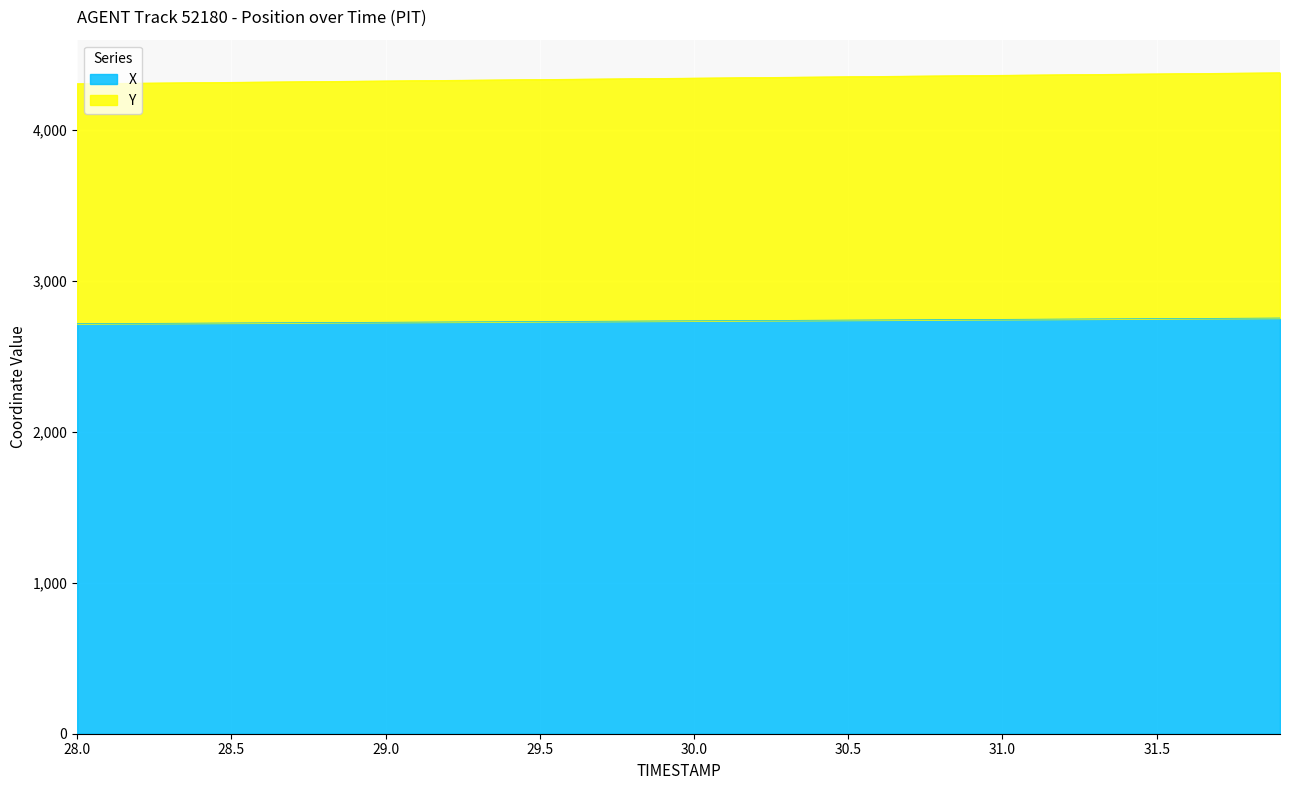

Reading left to right, extract all data points from this chart.

X: 28.0=2715.2	28.1=2716.2	28.2=2717.1	28.3=2718.1	28.4=2719.0	28.5=2720.0	28.6=2720.9	28.7=2721.9	28.8=2722.8	28.9=2723.8	29.0=2724.7	29.1=2725.7	29.2=2726.7	29.3=2727.6	29.4=2728.6	29.5=2729.5	29.6=2730.5	29.7=2731.4	29.8=2732.4	29.9=2733.4	30.0=2734.3	30.1=2735.3	30.2=2736.2	30.3=2737.2	30.4=2738.2	30.5=2739.1	30.6=2740.1	30.7=2741.1	30.8=2742.0	30.9=2743.0	31.0=2744.0	31.1=2744.9	31.2=2745.9	31.3=2746.9	31.4=2747.8	31.5=2748.8	31.6=2749.8	31.7=2750.7	31.8=2751.7	31.9=2752.6
Y: 28.0=4304.6	28.1=4306.4	28.2=4308.3	28.3=4310.1	28.4=4311.9	28.5=4313.8	28.6=4315.6	28.7=4317.5	28.8=4319.3	28.9=4321.2	29.0=4323.0	29.1=4324.9	29.2=4326.7	29.3=4328.6	29.4=4330.5	29.5=4332.3	29.6=4334.2	29.7=4336.0	29.8=4337.9	29.9=4339.8	30.0=4341.6	30.1=4343.5	30.2=4345.4	30.3=4347.2	30.4=4349.1	30.5=4351.0	30.6=4352.9	30.7=4354.7	30.8=4356.6	30.9=4358.5	31.0=4360.3	31.1=4362.2	31.2=4364.1	31.3=4365.9	31.4=4367.8	31.5=4369.7	31.6=4371.6	31.7=4373.4	31.8=4375.3	31.9=4377.2